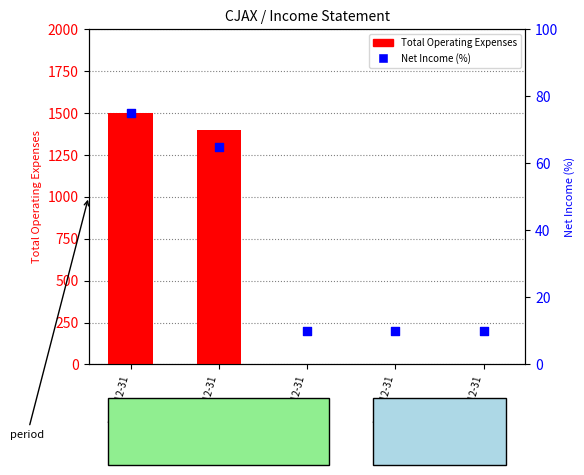

Which series has the widest spread of Y values?

Total Operating Expenses